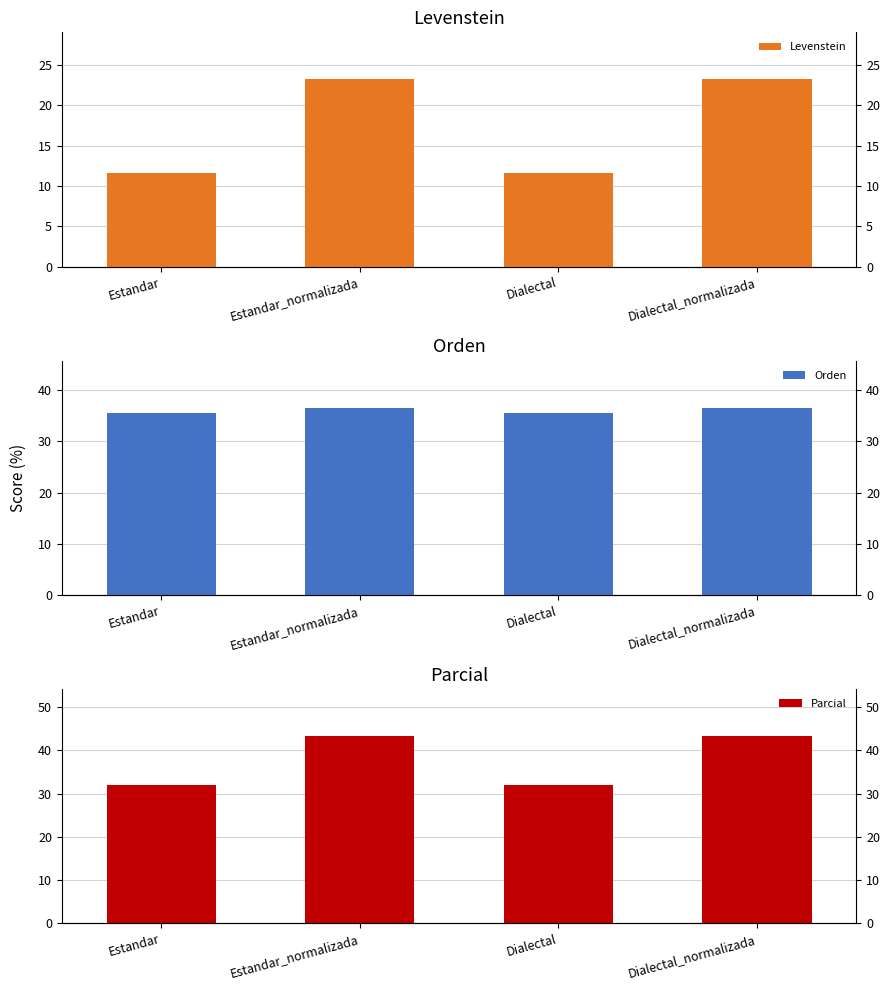

Rank the categories by Orden value from lowest to highest.

Estandar, Dialectal, Estandar_normalizada, Dialectal_normalizada